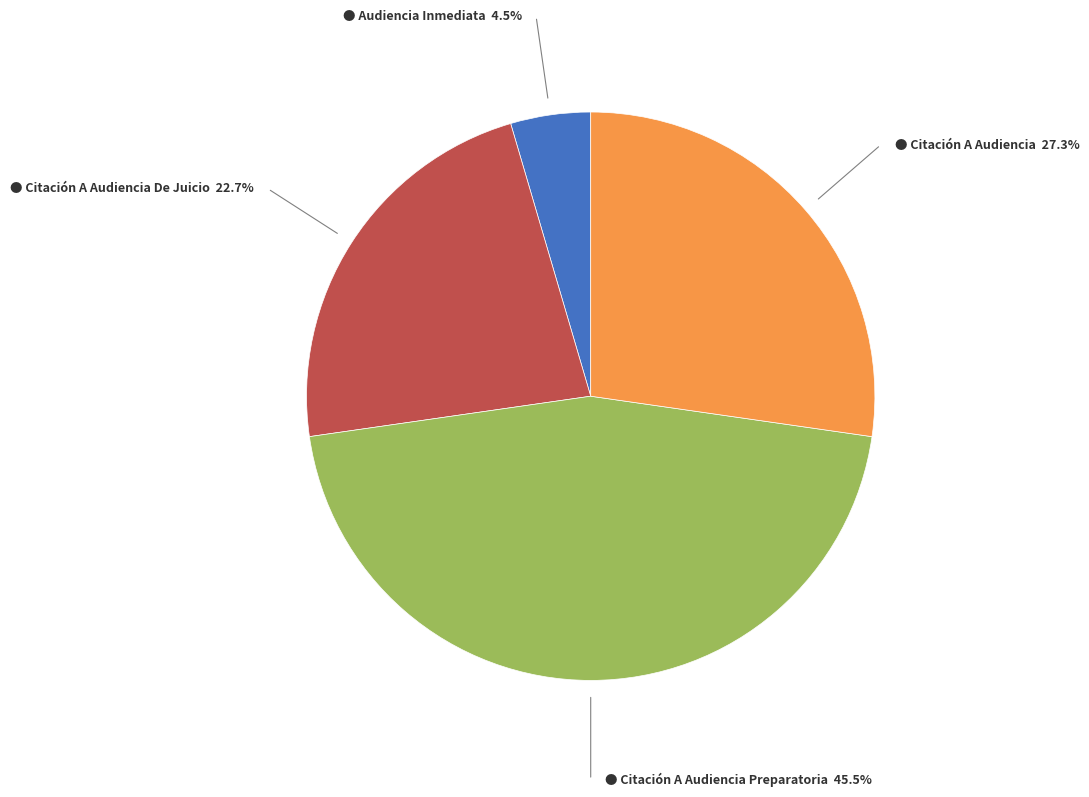

Is there any slice that represents more than half of the pie?

No